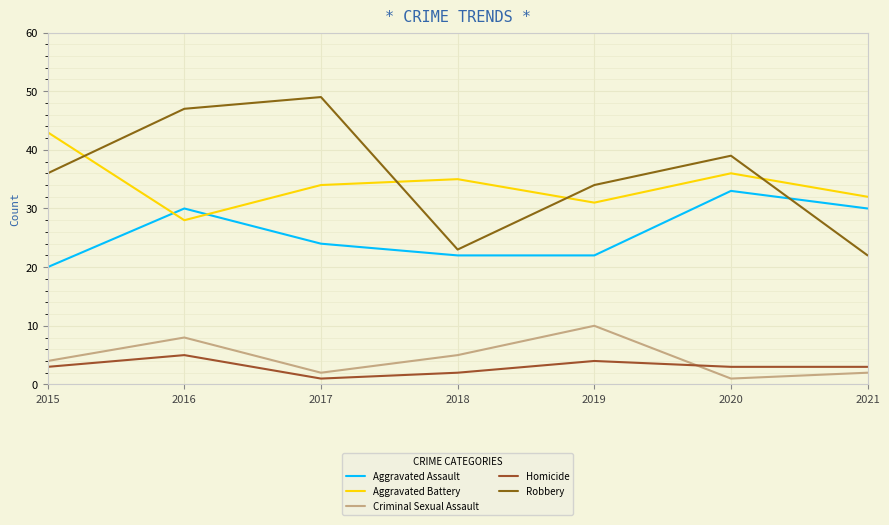

At how many categories does at least one series exceed 42?

3